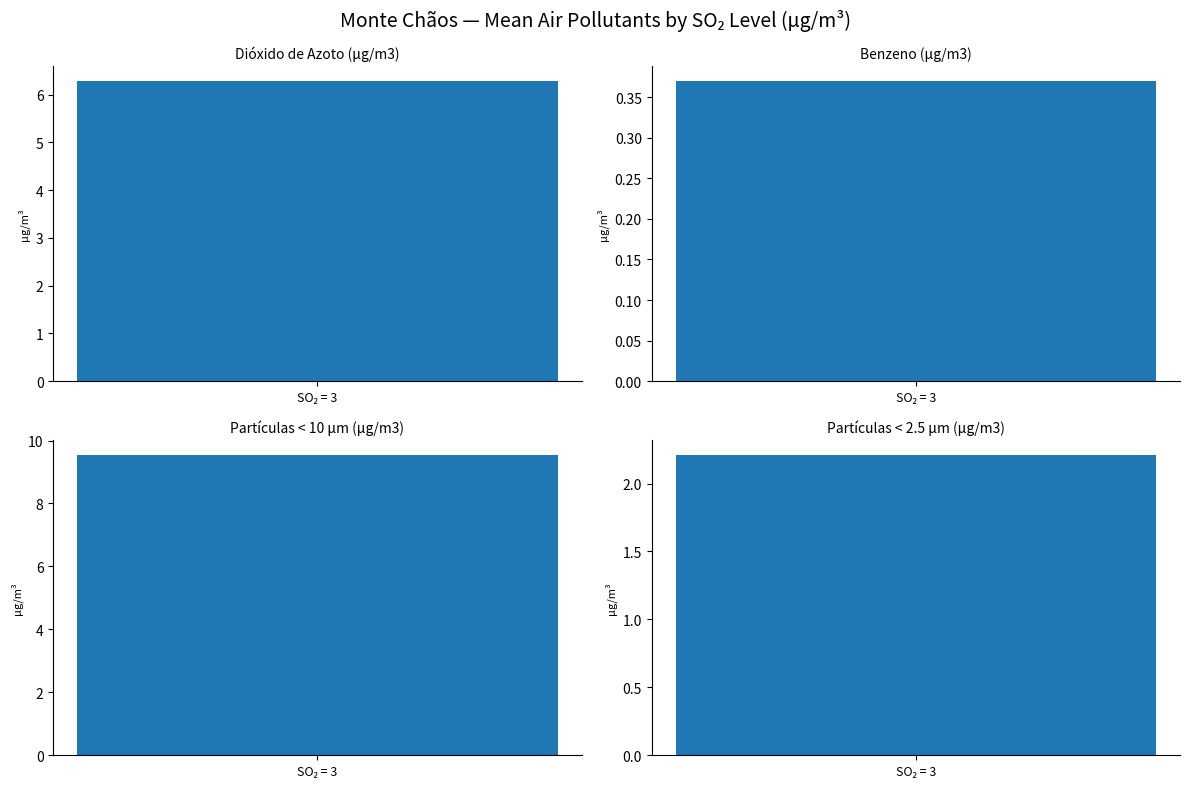

Between 3 and 3, which is larger?

3